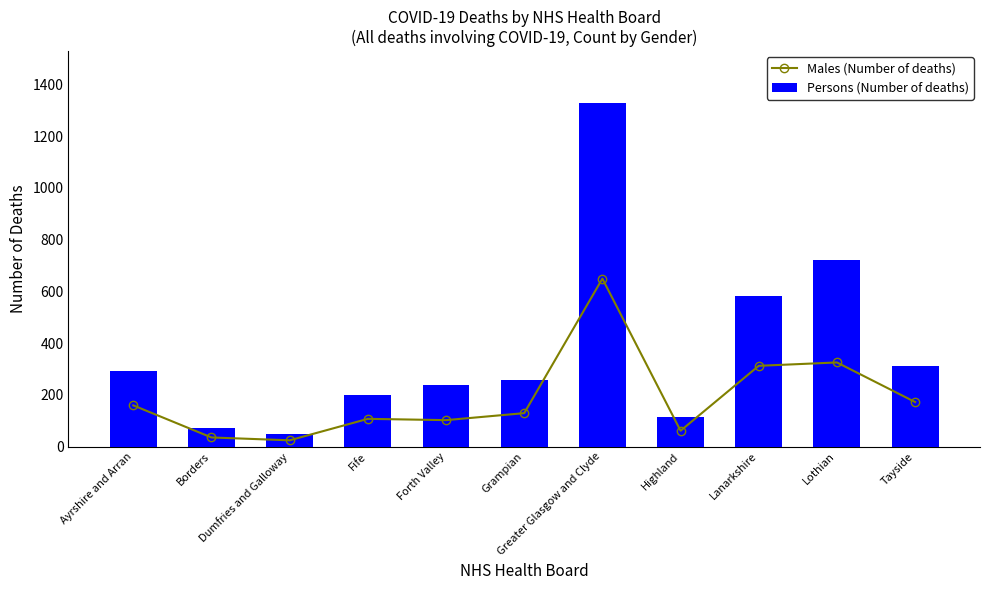

The value of Males (Number of deaths) at Highland is 17. True or false?

False